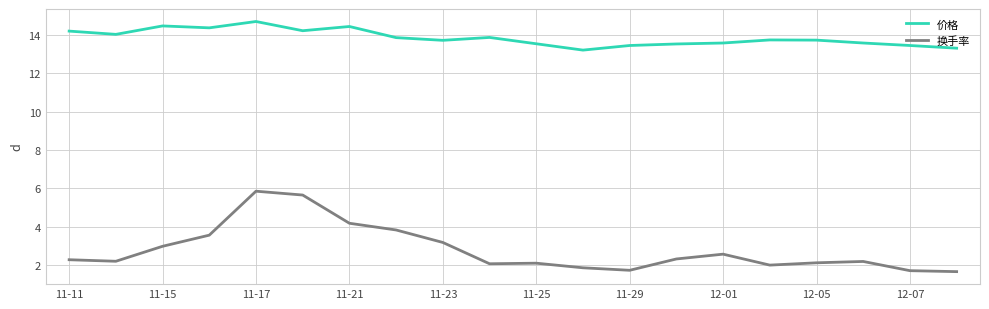

Which series has the largest total across all categories?

价格